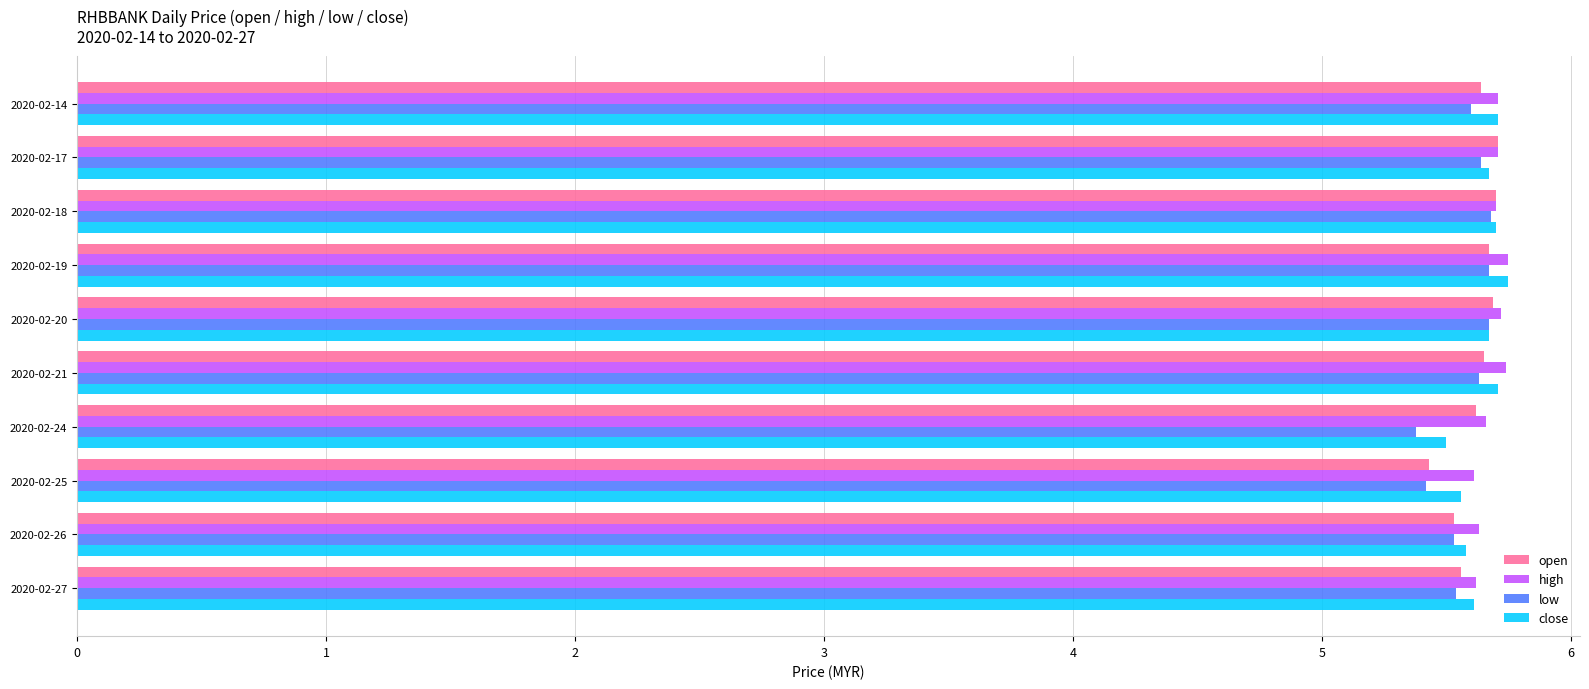

The low series shows 2.4 at 2020-02-25. True or false?

False